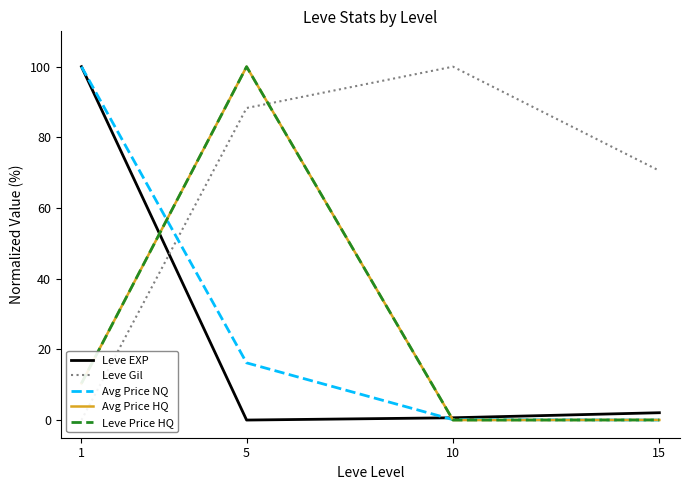

Between which two adjacent categories do Leve EXP and Leve Gil first intersect?

1 and 5